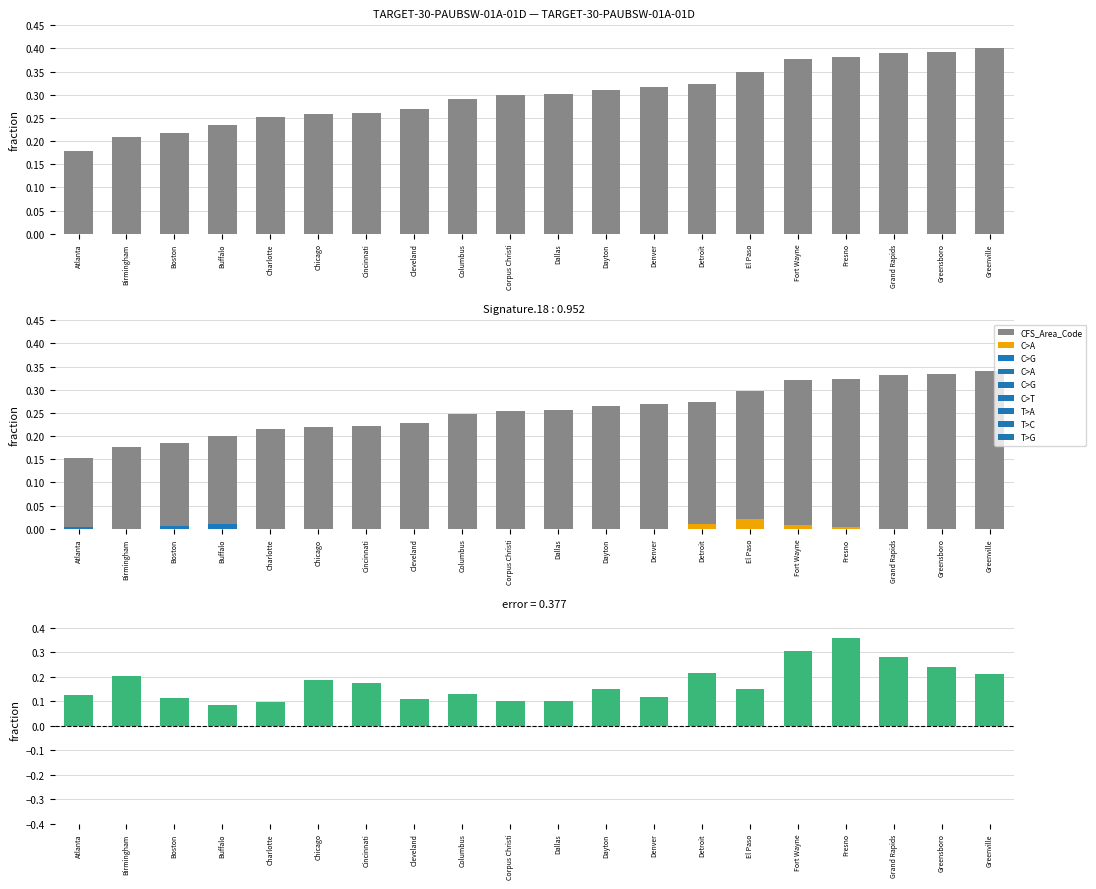

Between Boston and Detroit, which is larger?

Detroit